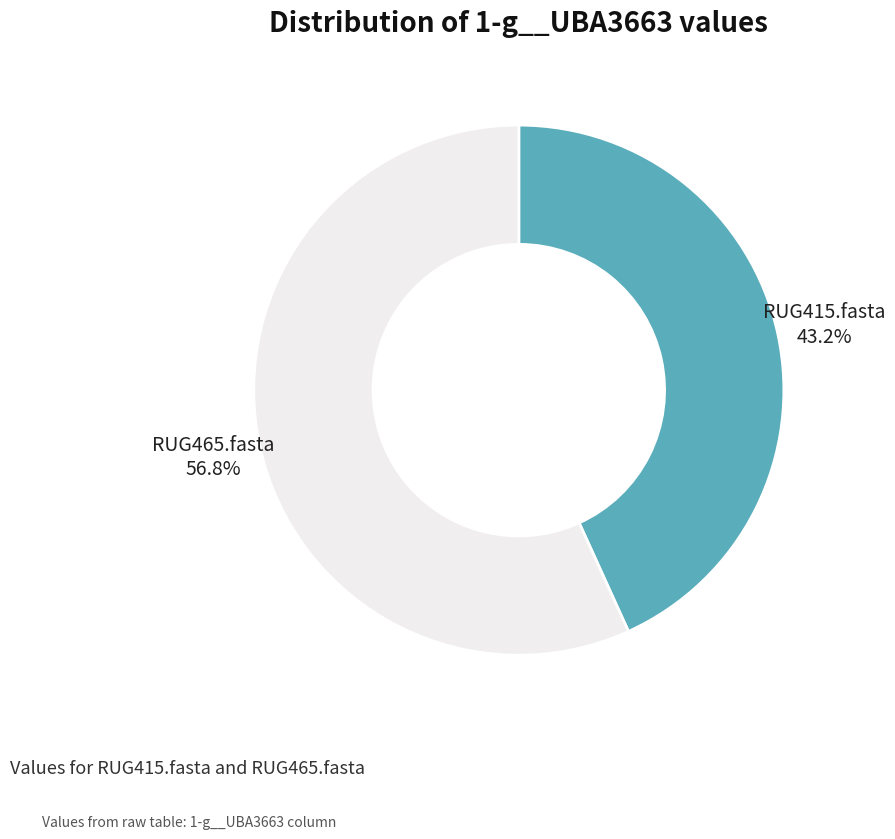

Is there a majority slice in this chart?

Yes